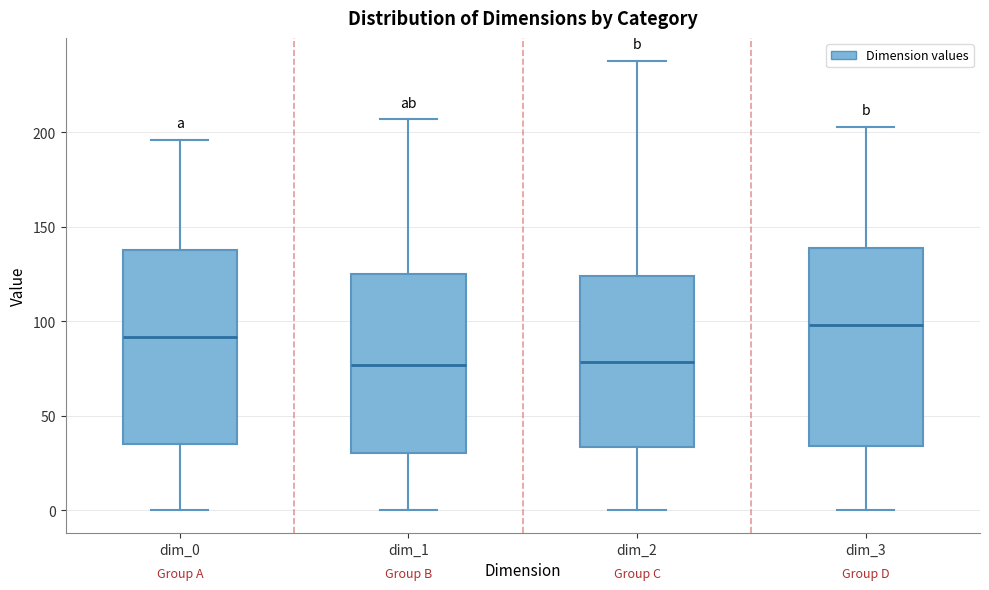

Where is the upper edge of the box for dim_1 on the y-axis? The values are not printed on the chart, so give them approximately, as read against the axis.

125